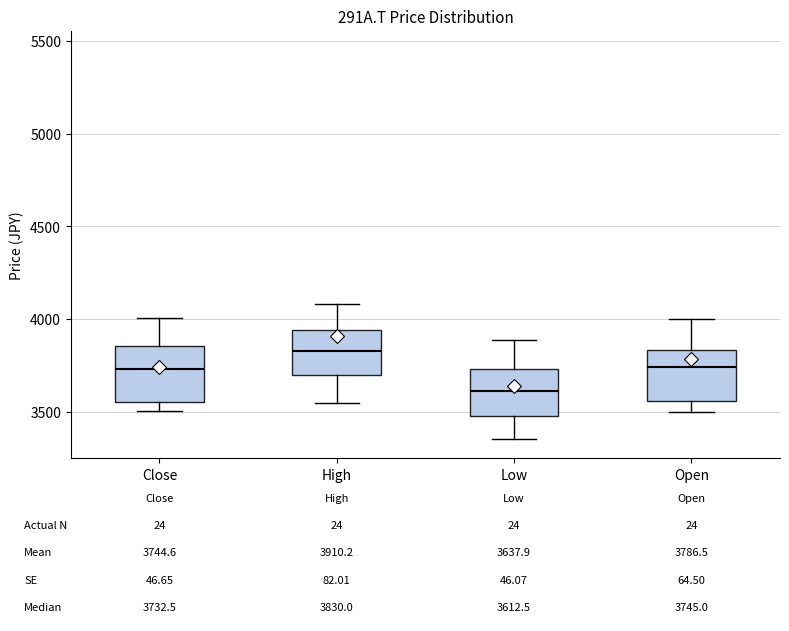

Which box has the lowest median line?

Low